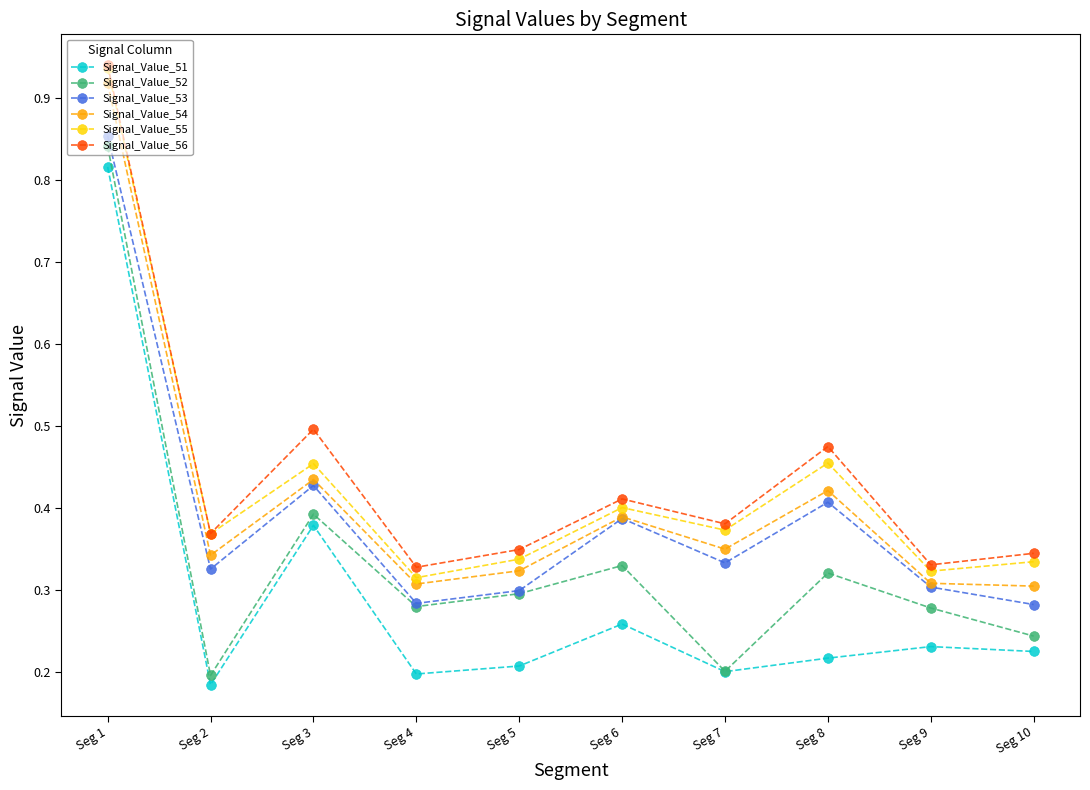

How many Signal_Value_51 values are between 0 and 1?

10